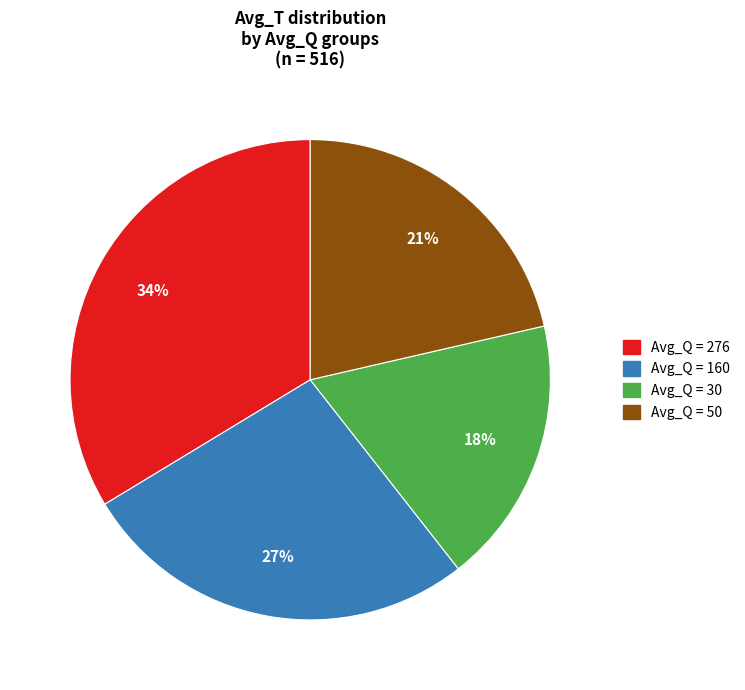

To the nearest percent, what is the difference between the largest and smallest slice percentages?

16%